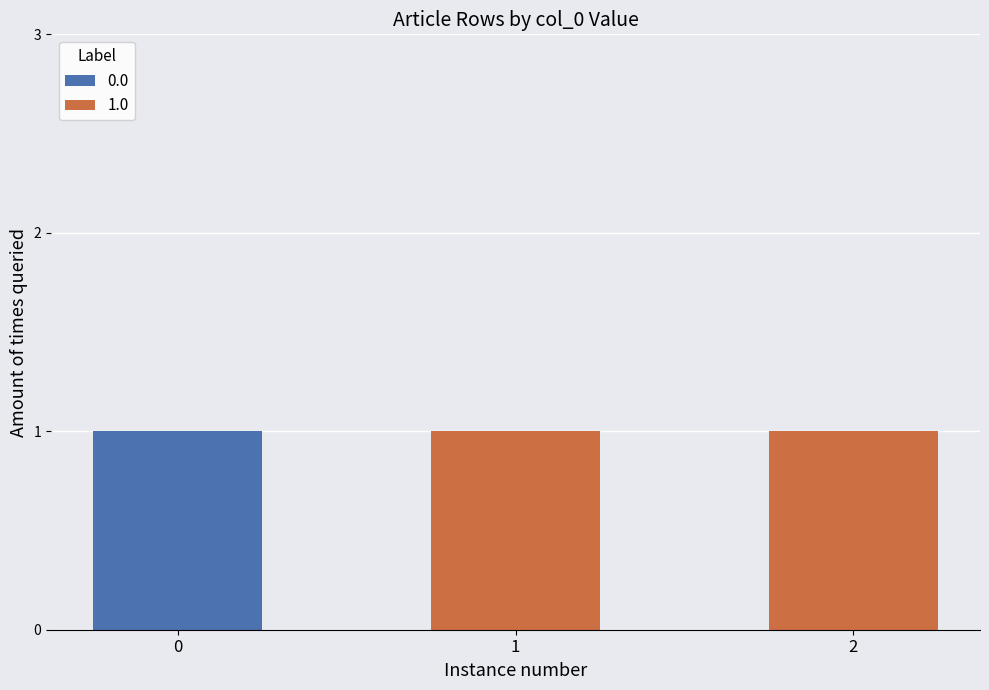

What are all the series names shown in the legend?

0.0, 1.0